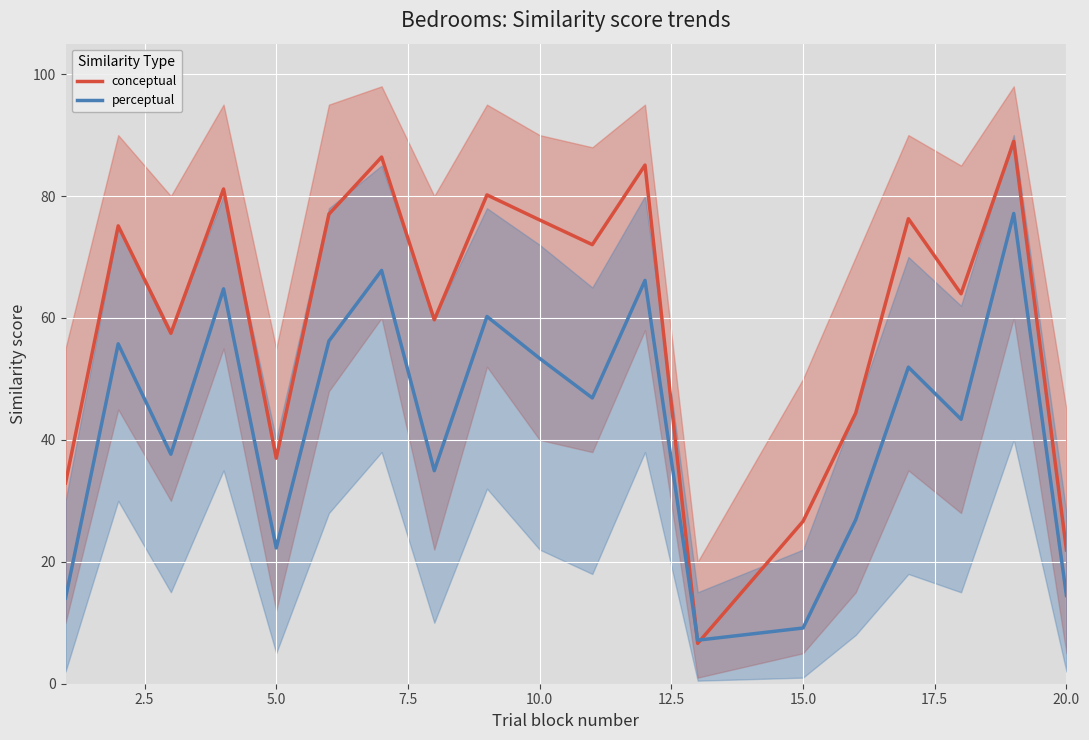

What is the highest value of the conceptual series?

89.0